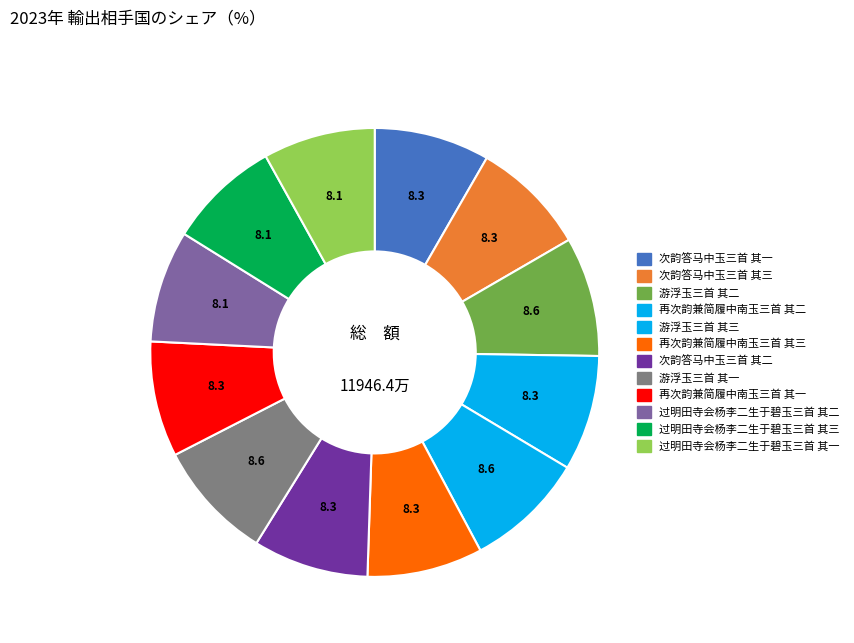

Count the number of slices in the pie.

12